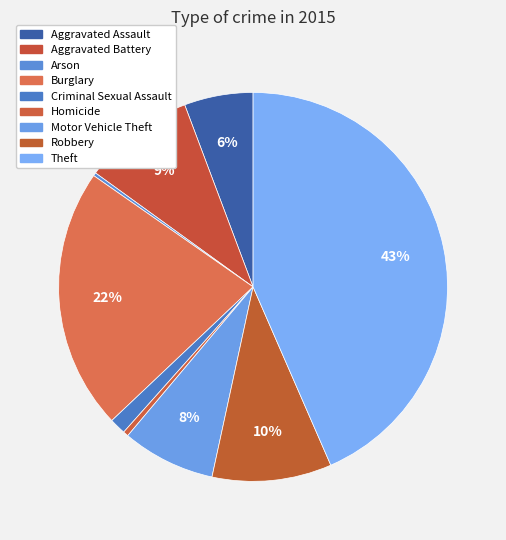

Count the number of slices in the pie.

9